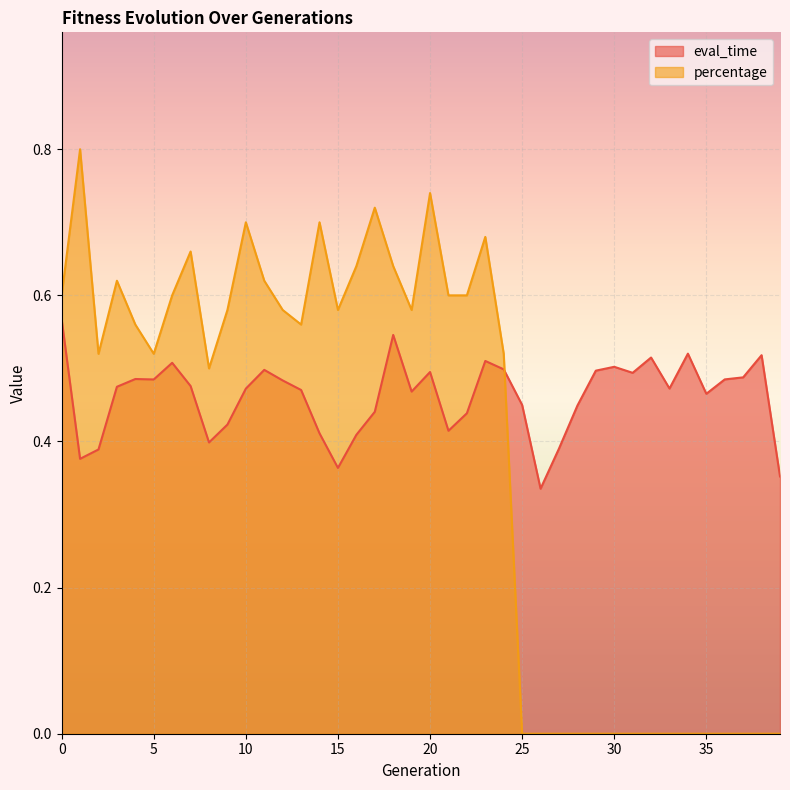

The eval_time series shows 0.4 at 1. True or false?

True